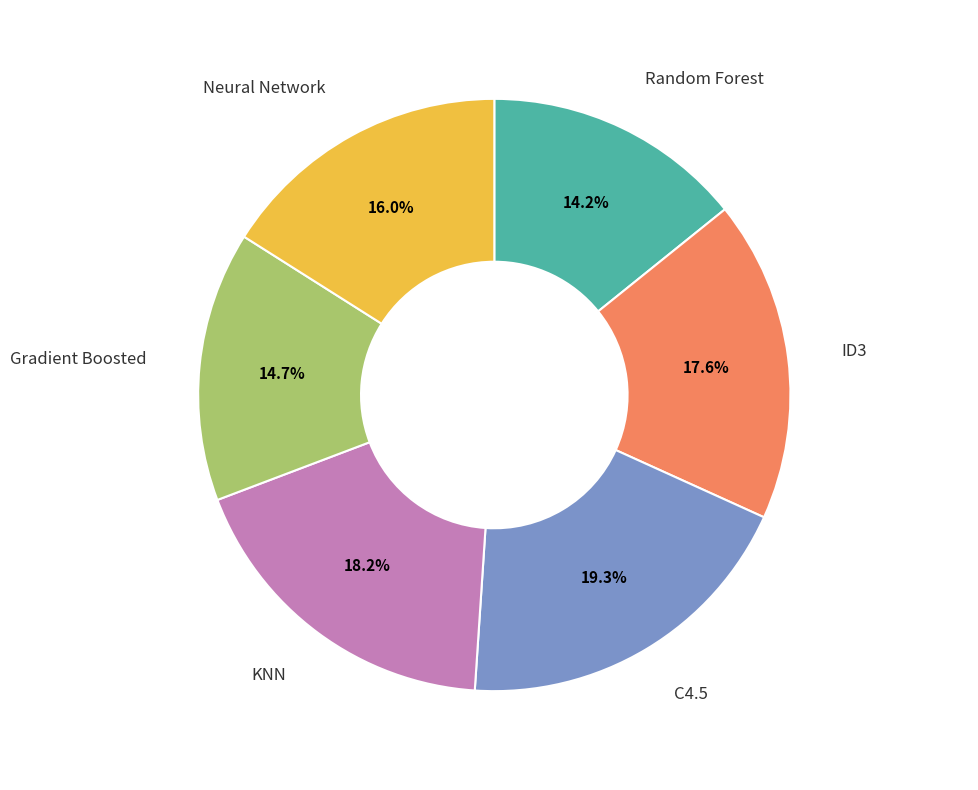

Is there any slice that represents more than half of the pie?

No